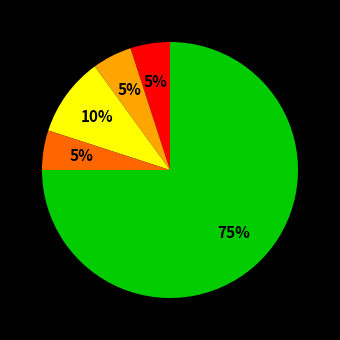

Does any single category account for the majority?

Yes